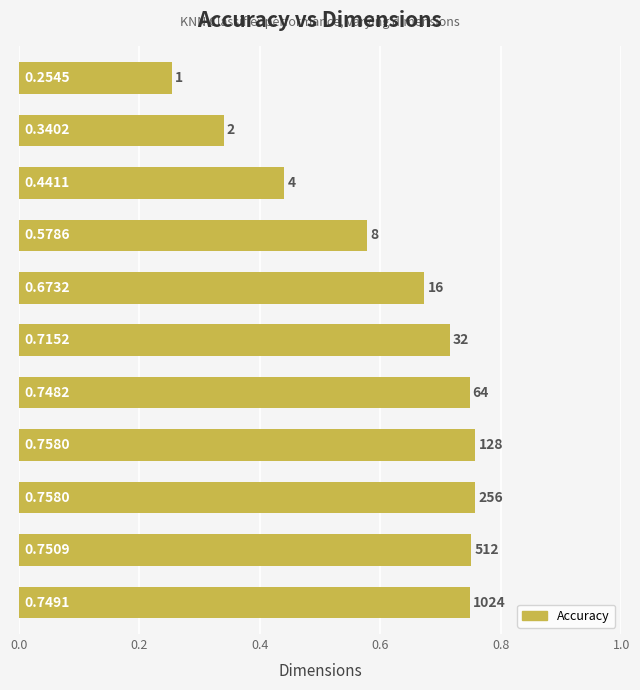

What is the maximum value shown in the chart?

0.8